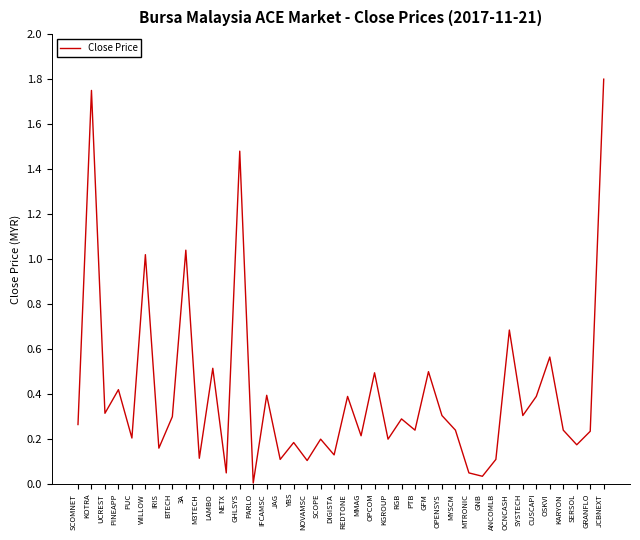

Which has a higher value, NOVAMSC or SERSOL?

SERSOL